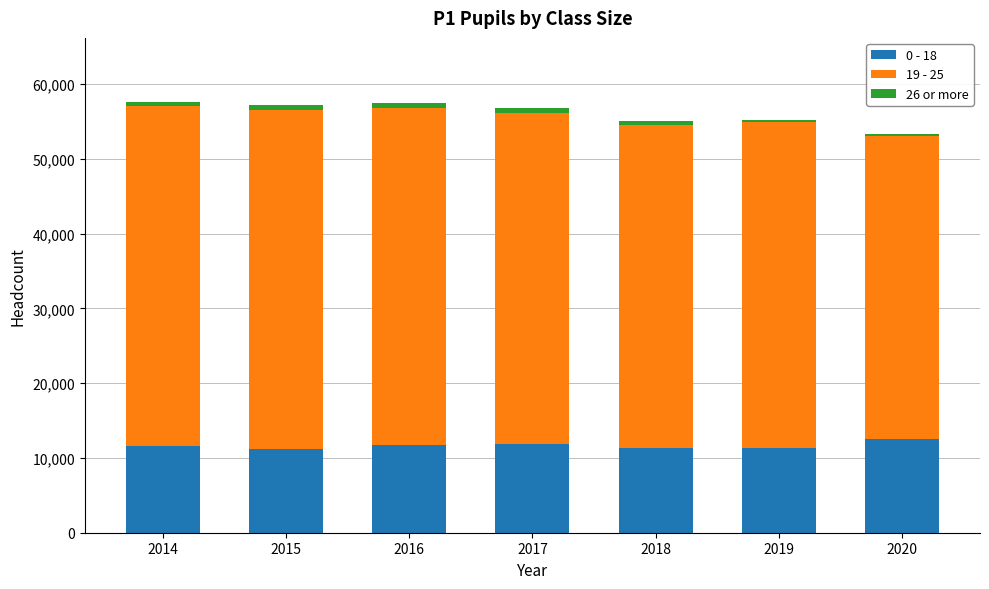

The 0 - 18 series shows 6557 at 2014. True or false?

False